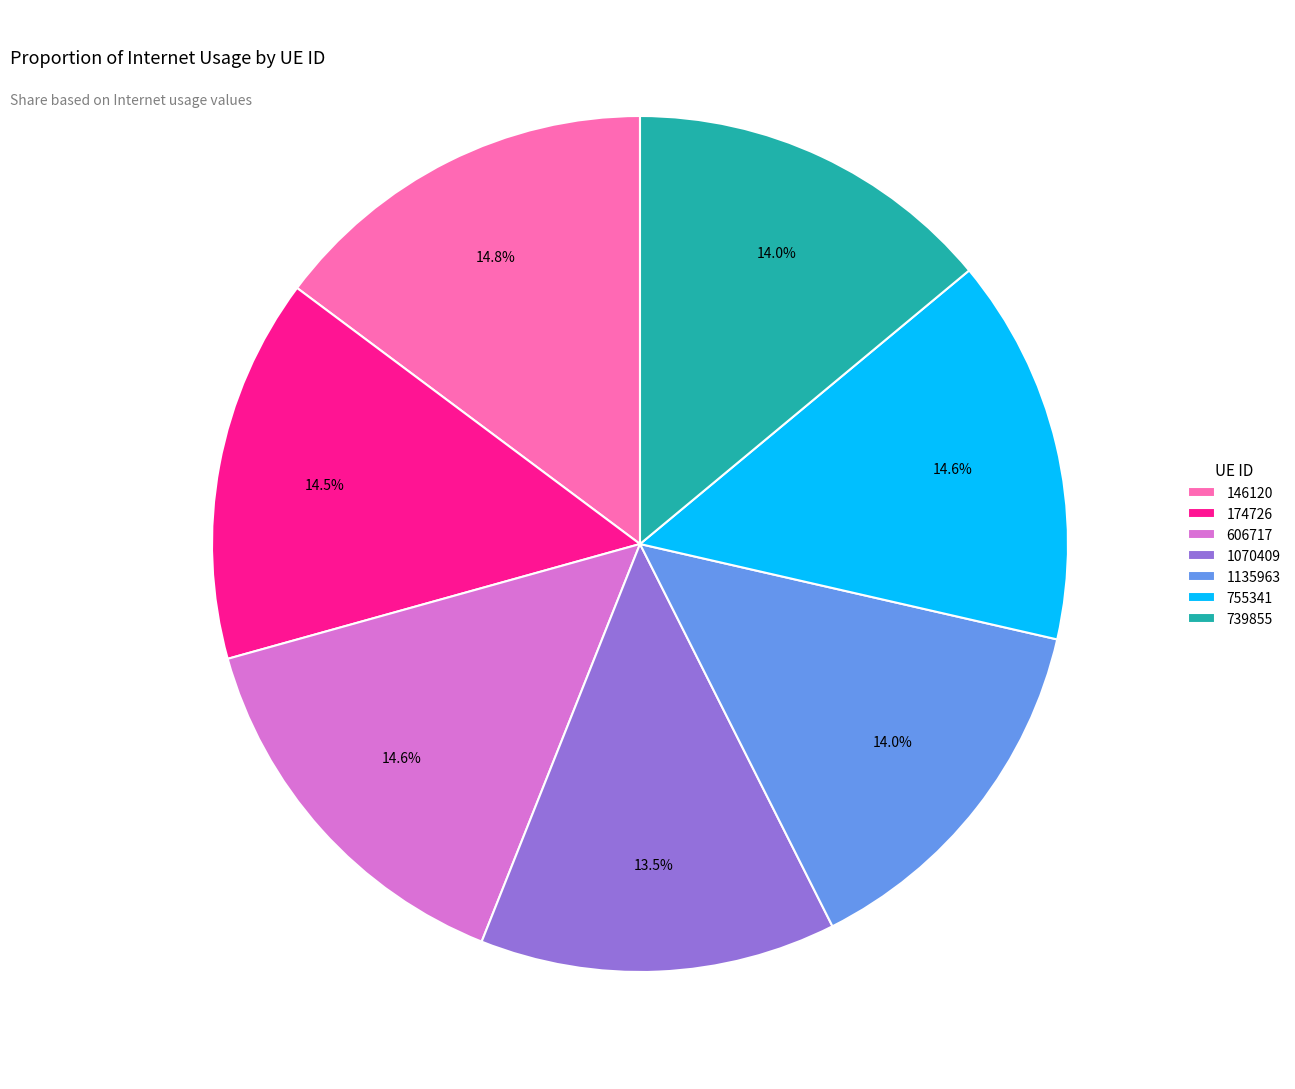

Count the number of slices in the pie.

7